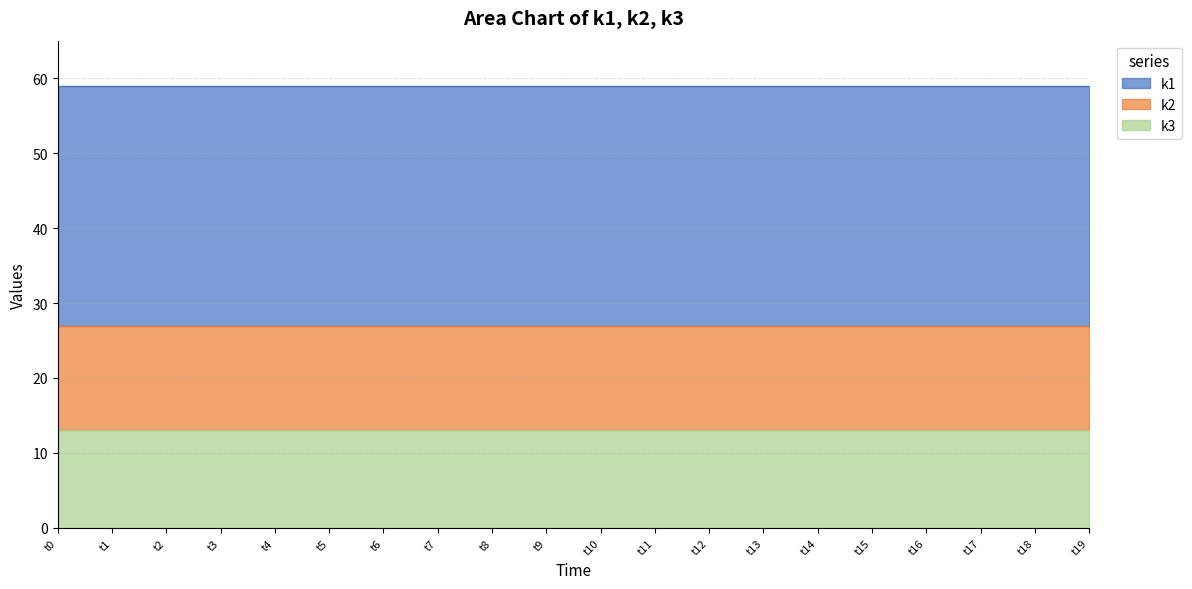

At which category does the chart reach its peak across all series?

t0